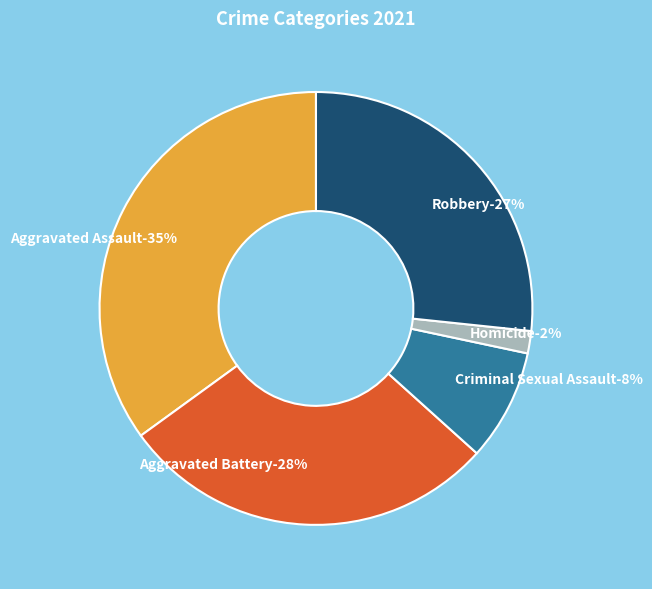

True or false: Robbery accounts for 38% of the total.

False